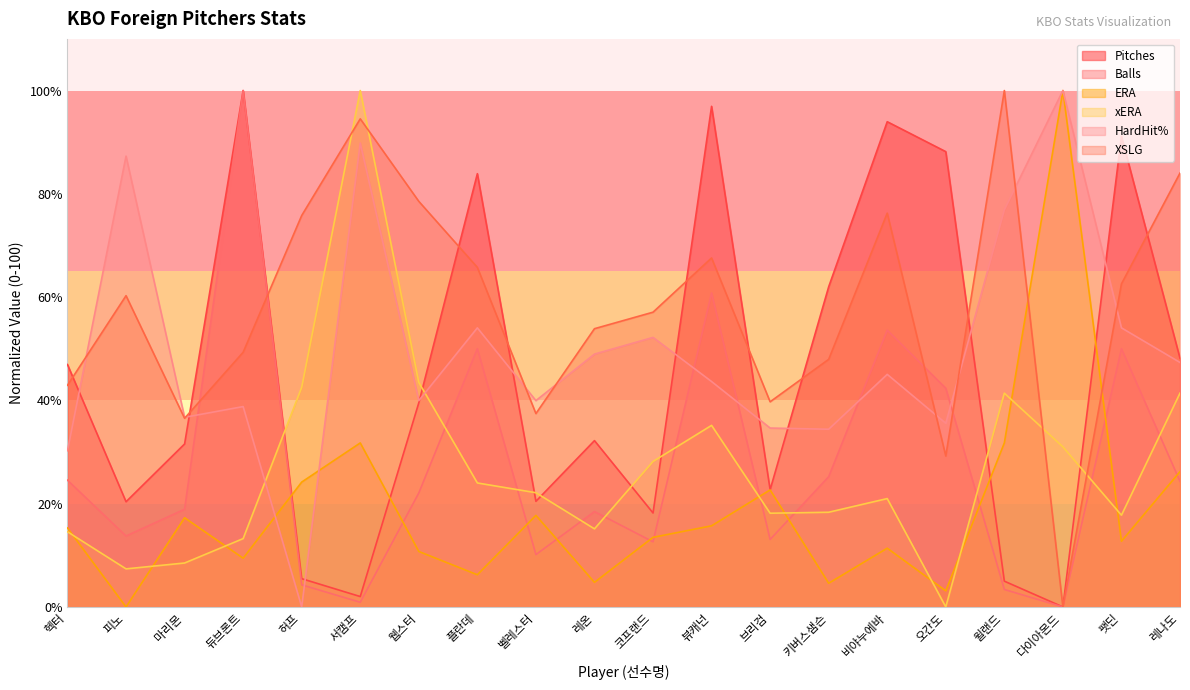

What is the difference between the second highest and minimum values in the xERA series?

43.5